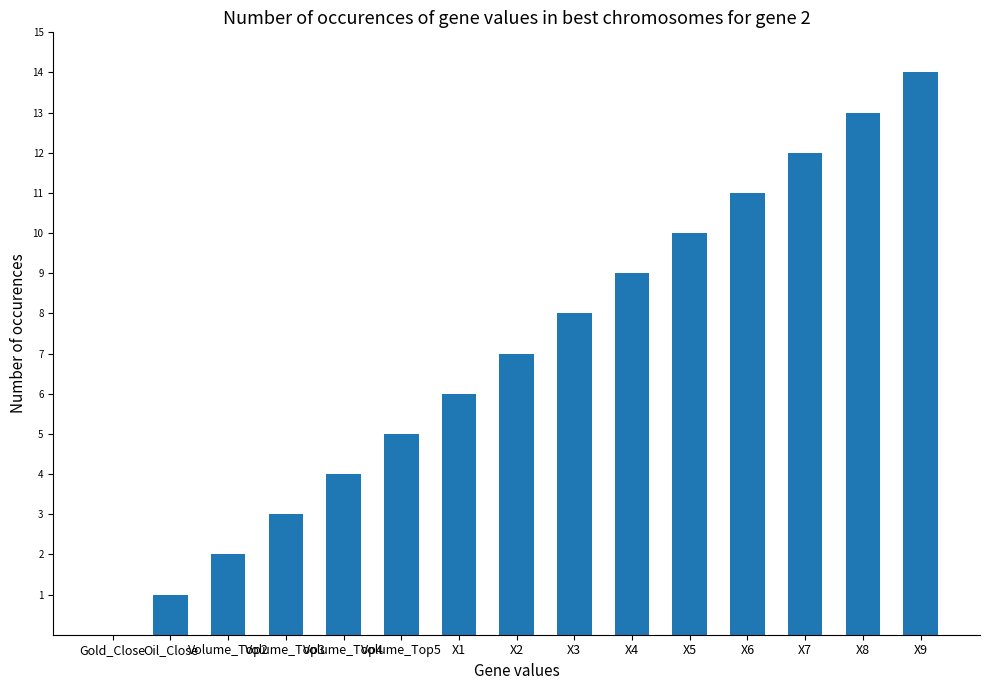

Reading right to left, list all the values displayed in this chart.

14	13	12	11	10	9	8	7	6	5	4	3	2	1	0